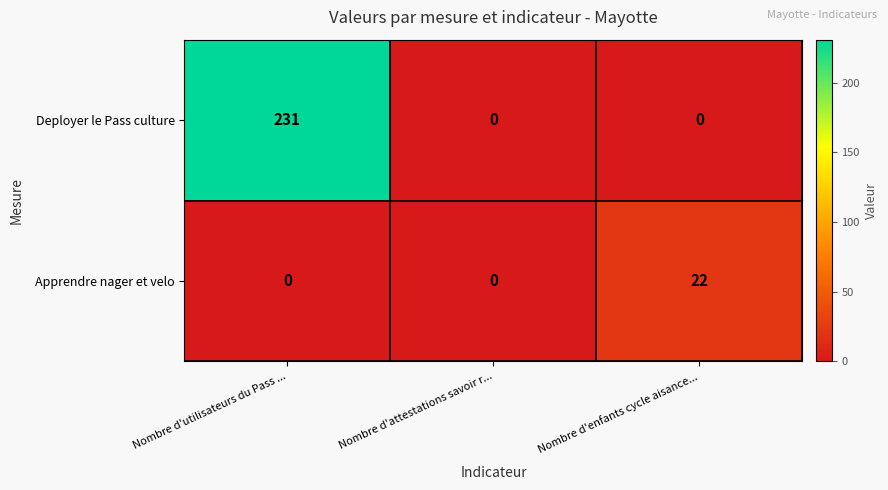

What is the difference between the highest and lowest values at Nombre d'utilisateurs du Pass ...?

231